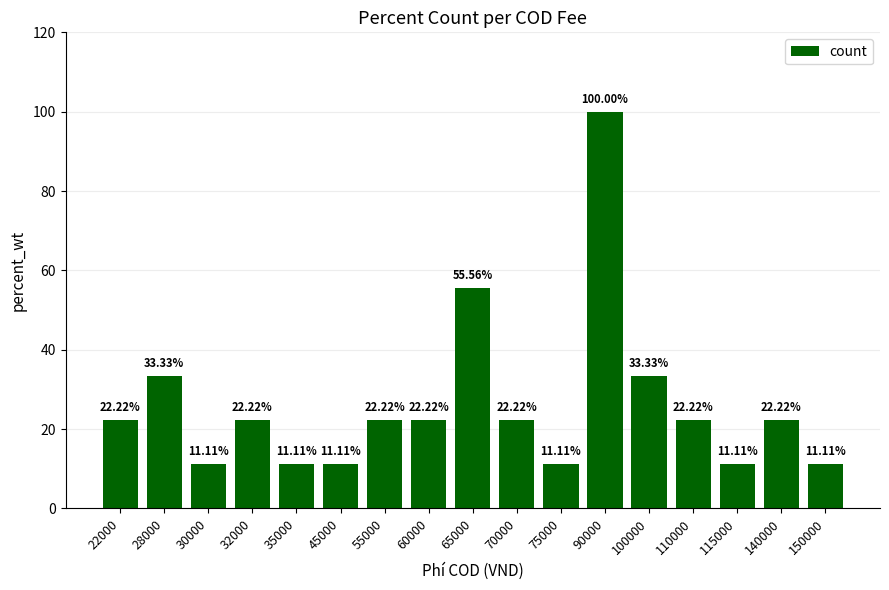

Is it true that the value at 140000 is 39.4?

False